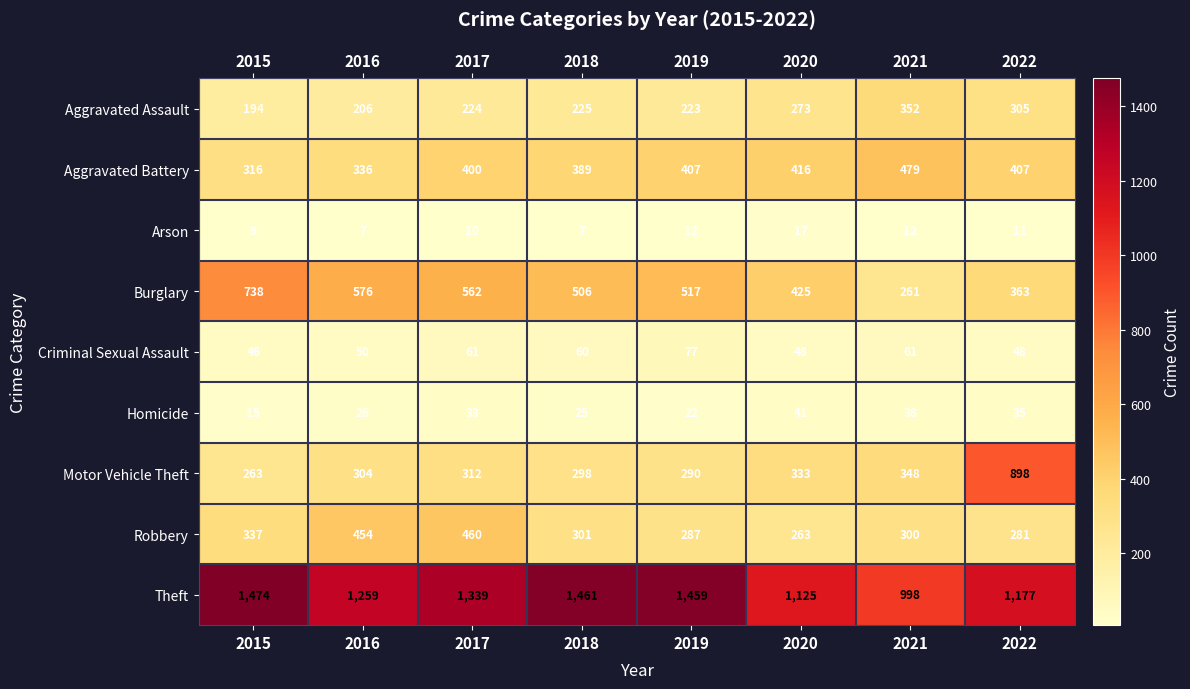

What is the difference between the maximum and minimum values in the Homicide series?

26